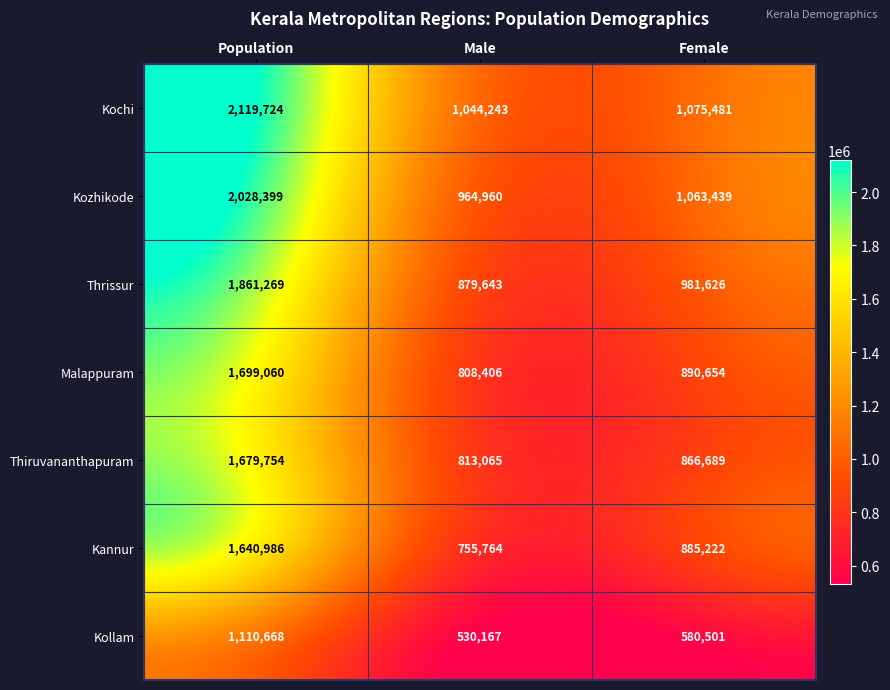

How many values in the Thrissur series are below 981626?

1